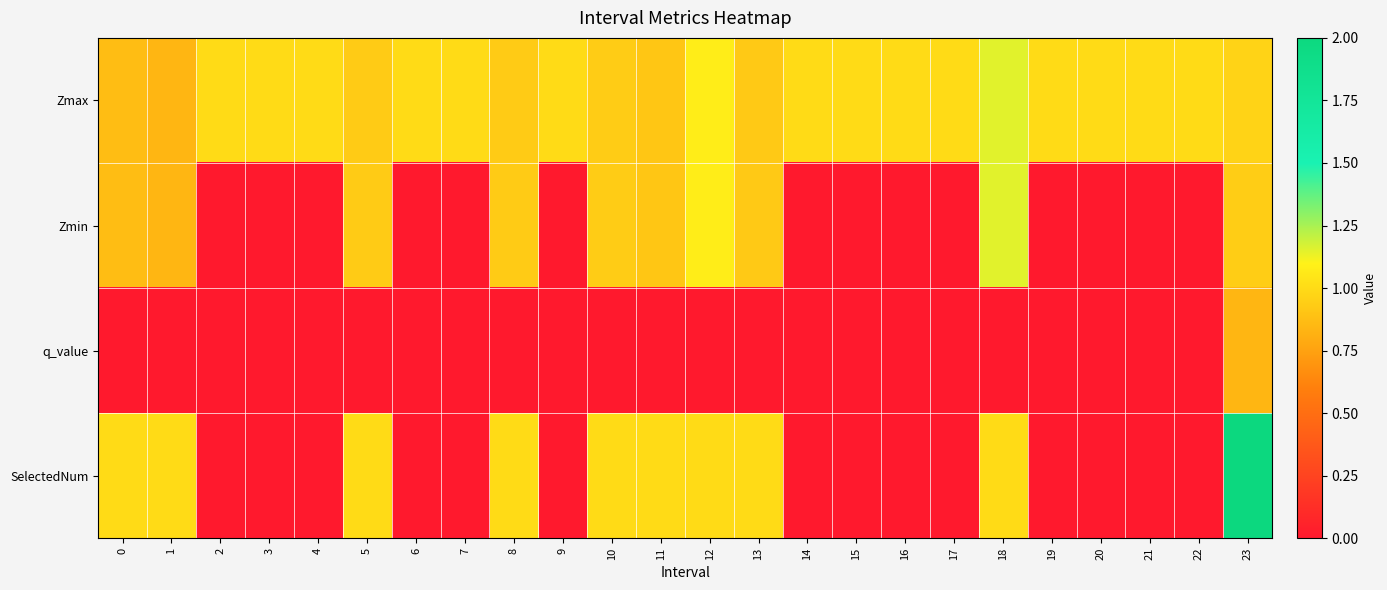

How many data points does each series have?

24